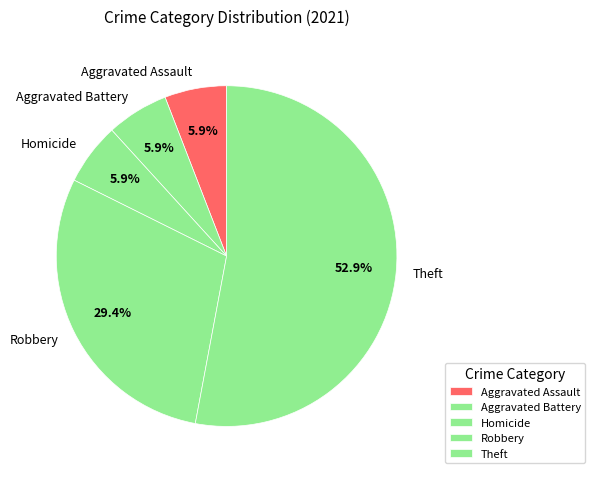

What percentage is the Theft slice, to the nearest percent?

53%